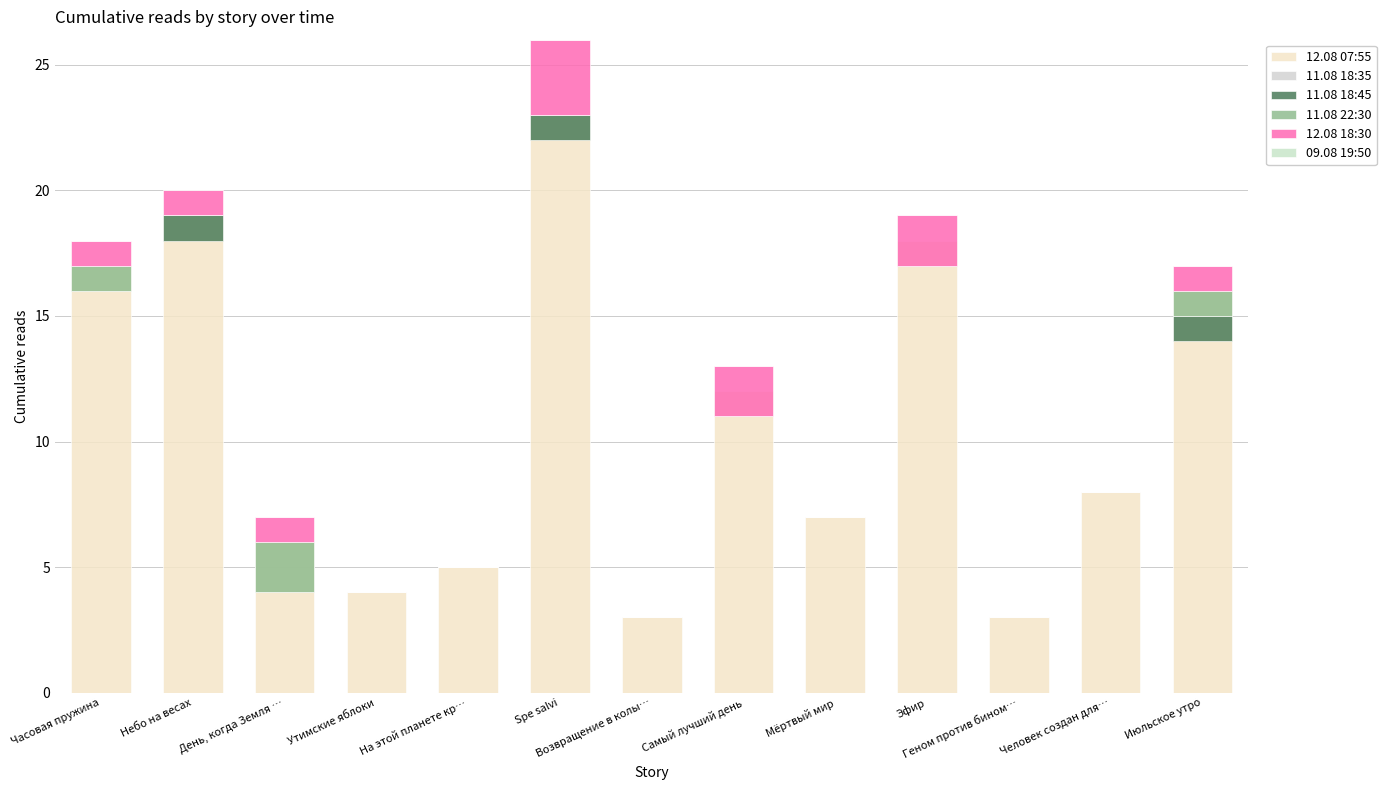

At Эфир, list the series in order from smallest to largest.

11.08 18:35, 11.08 18:45, 11.08 22:30, 09.08 19:50, 12.08 18:30, 12.08 07:55